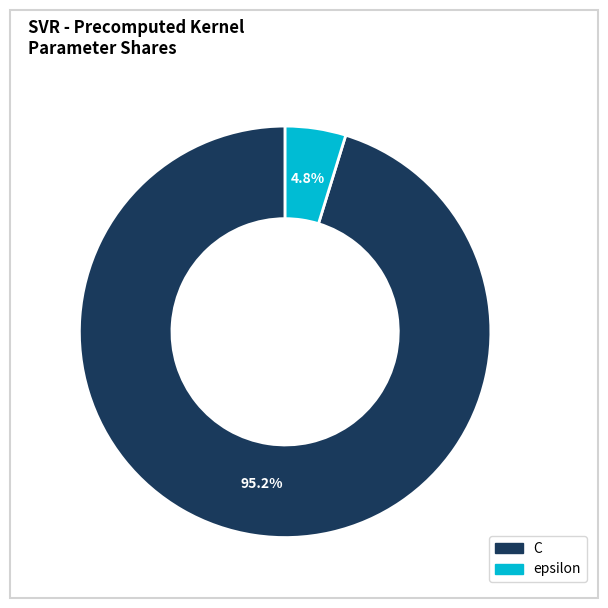

What is the majority slice?

C